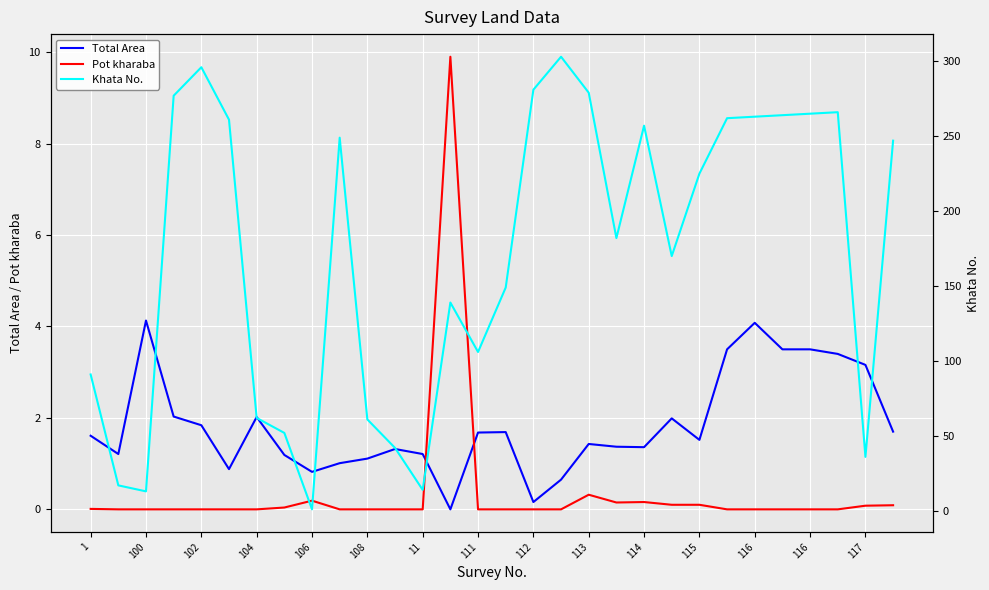

How many data points in Total Area are above 1?

25